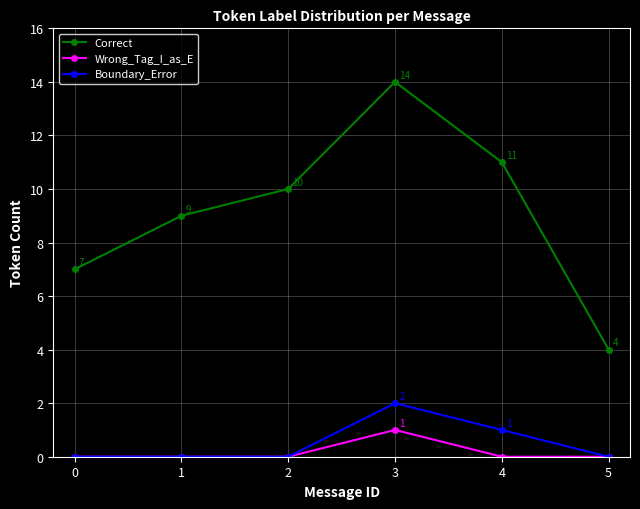

Reading right to left, extract all data points from this chart.

Correct: 4	11	14	10	9	7
Wrong_Tag_I_as_E: 0	0	1	0	0	0
Boundary_Error: 0	1	2	0	0	0